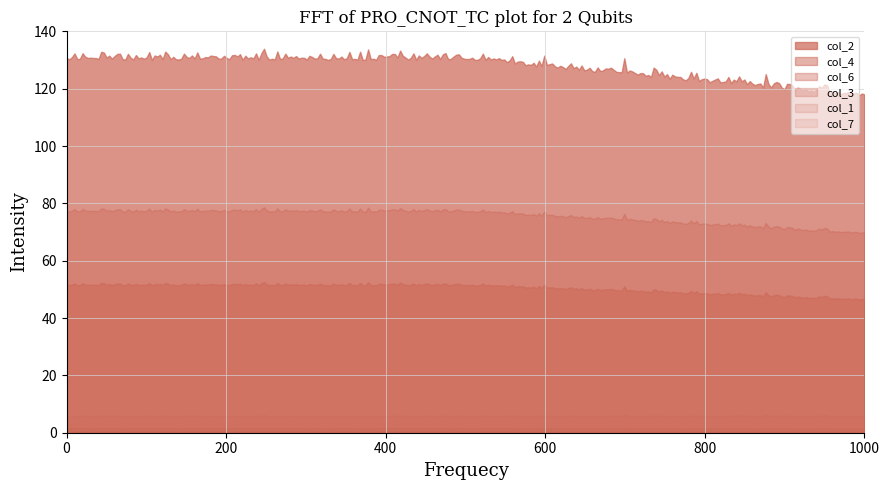

How many lines are shown in the chart?

6